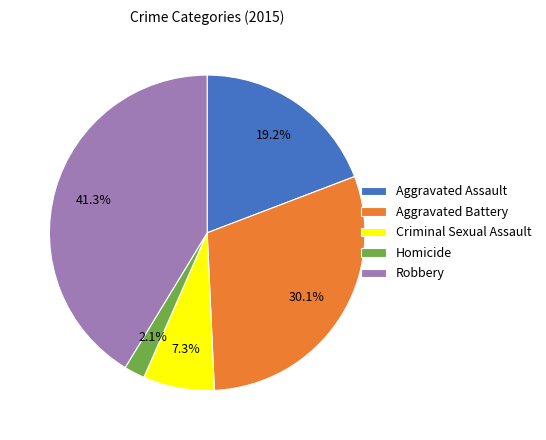

What percentage is NOT represented by Criminal Sexual Assault?

92.7%